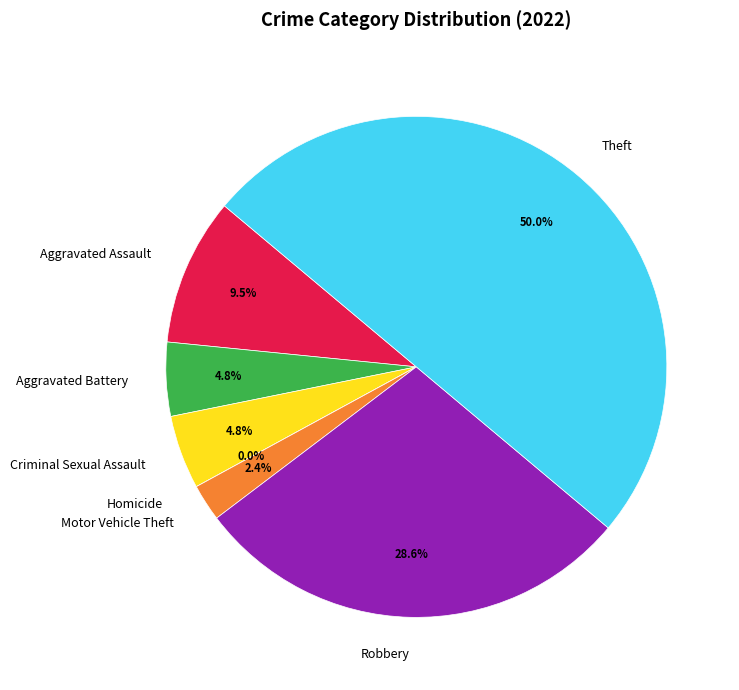

Does any single category account for the majority?

No